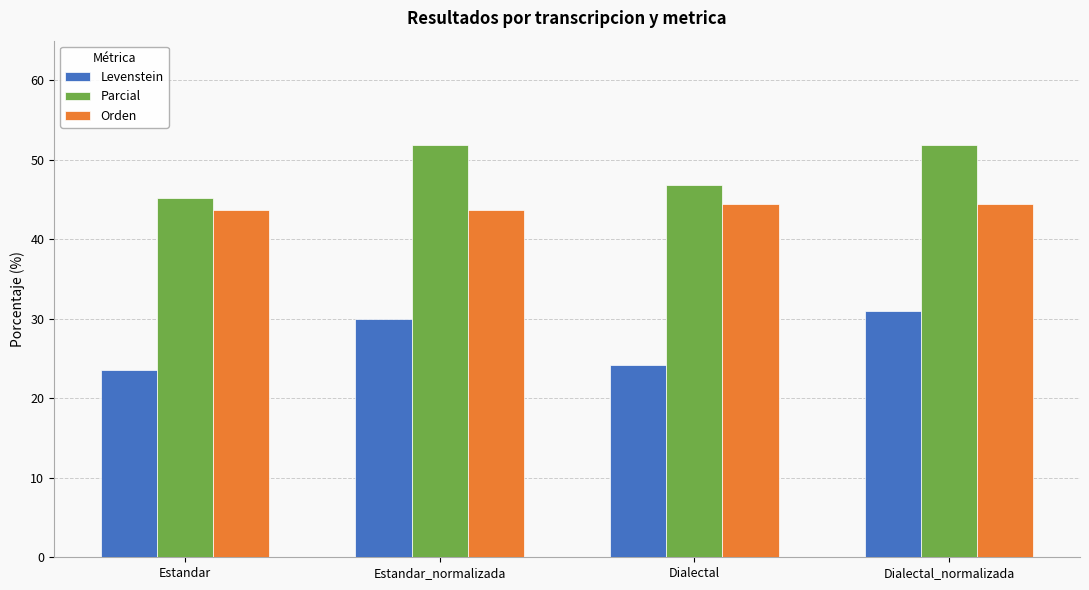

At which label does Levenstein first exceed 30?

Estandar_normalizada